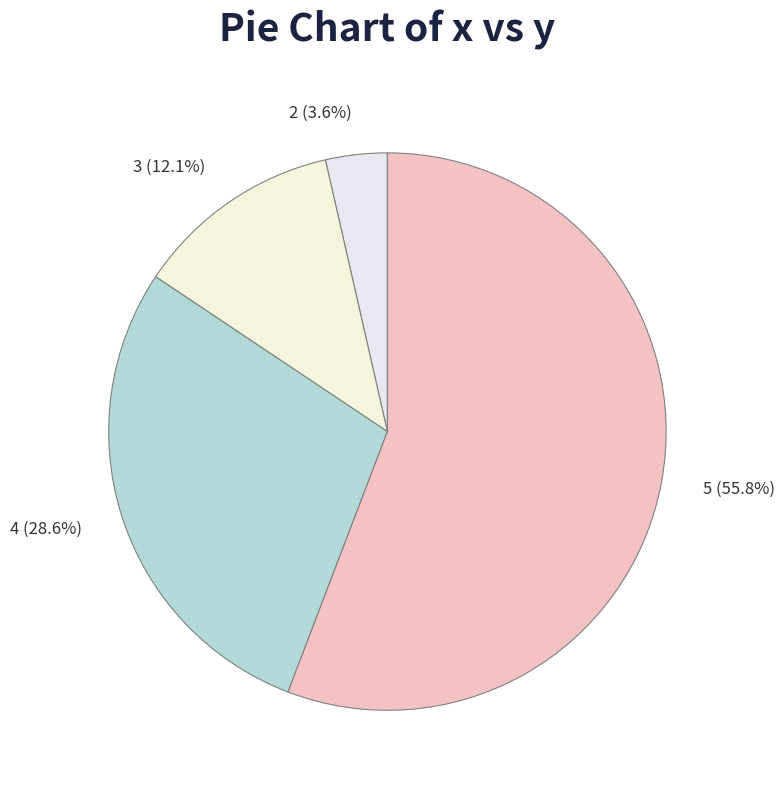

What is the ratio of the value at 3 to the value at 4?

0.4